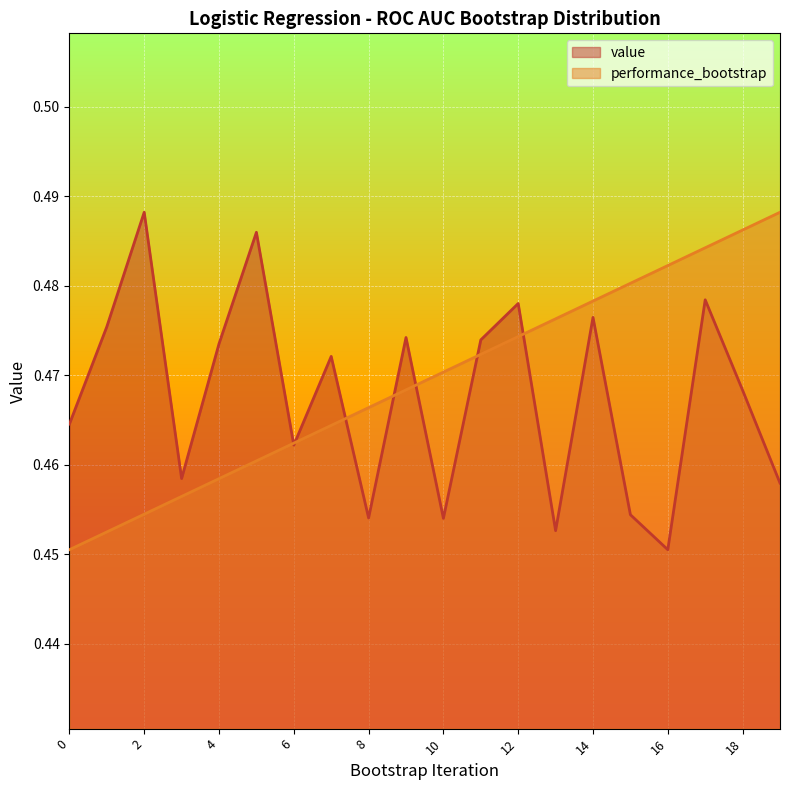

Does the chart display data point markers on the line(s)?

No